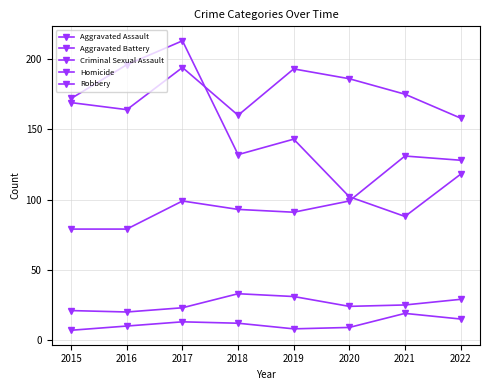

At which category does Aggravated Assault reach its first local peak?

2017